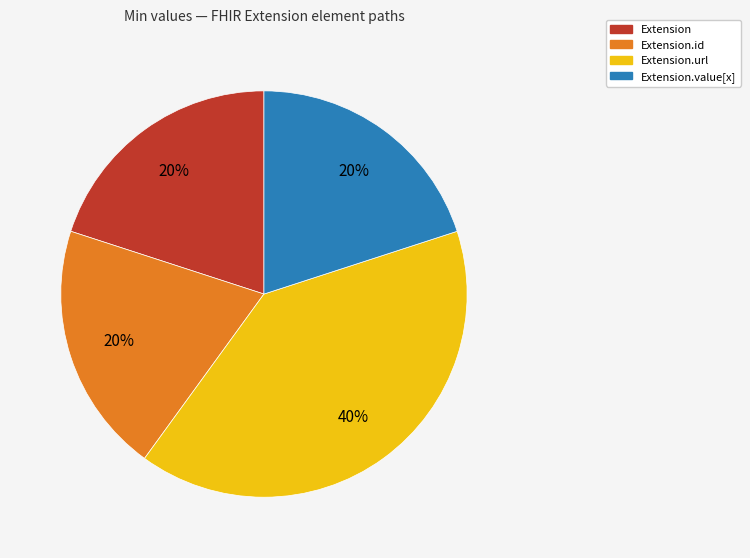

Is there a majority slice in this chart?

No